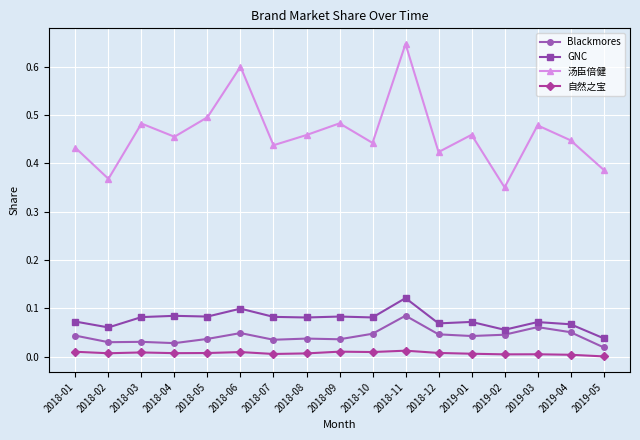

What is the label of the 12th point from the left?

2018-12